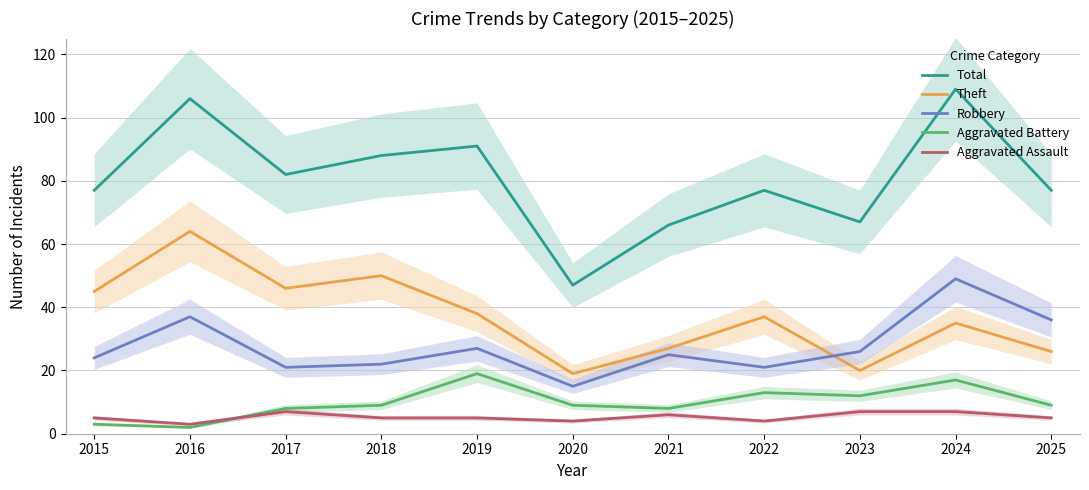

What is the difference between the Robbery values at 2025 and 2023?

10